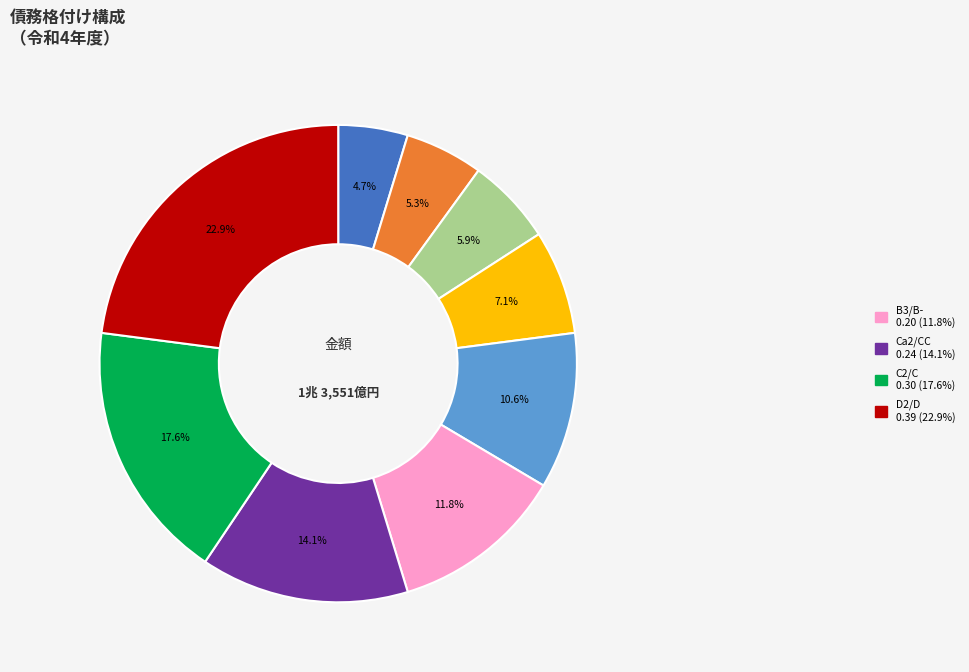

Is there any slice that represents more than half of the pie?

No